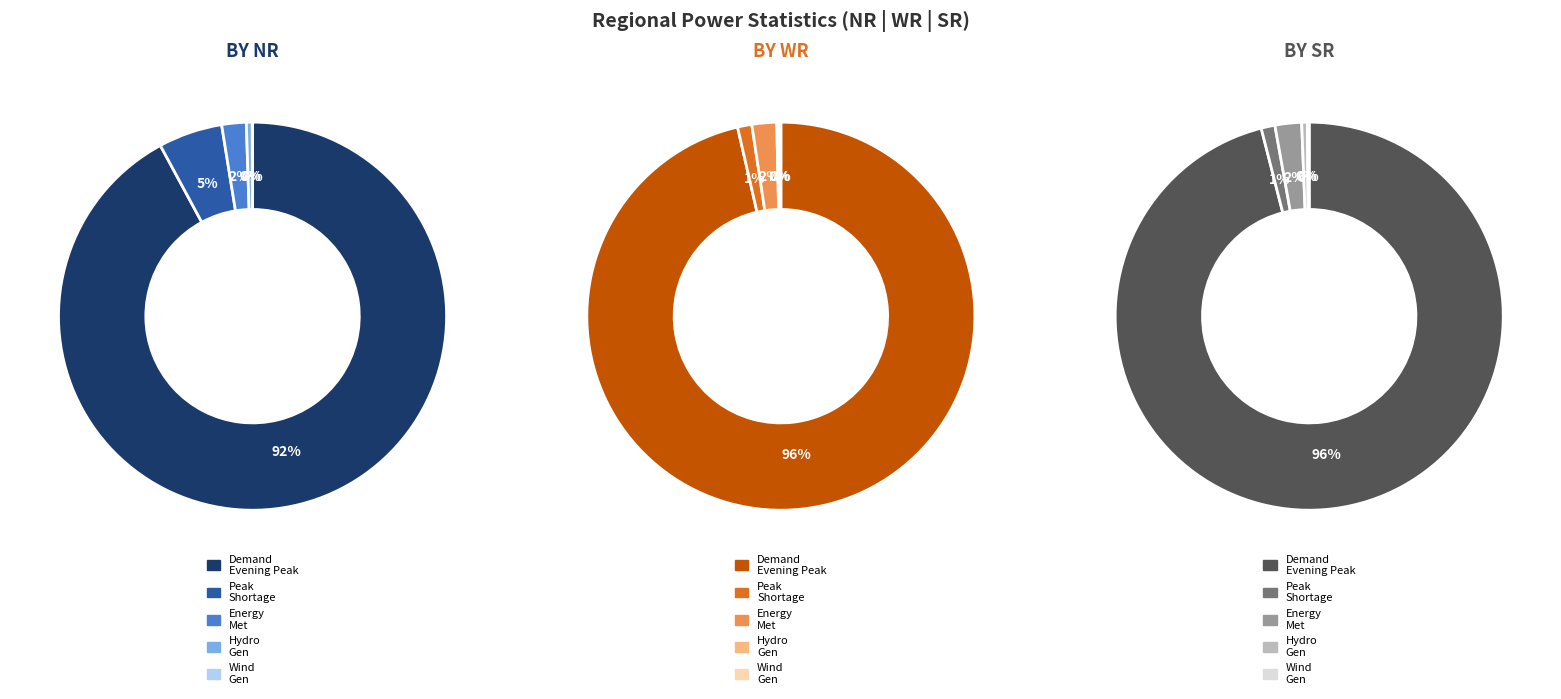

How many segments does this pie chart have?

5